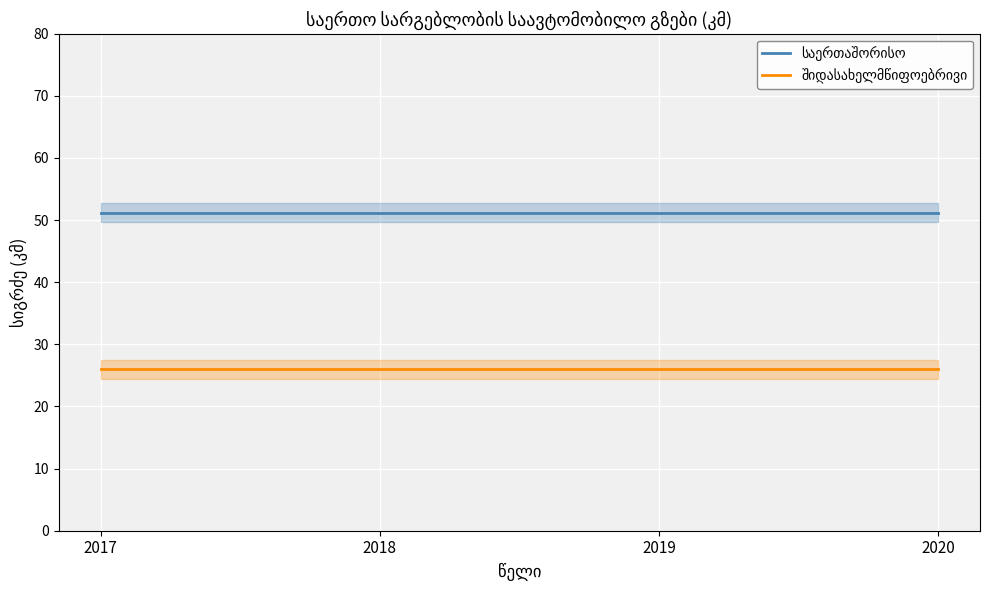

Reading left to right, extract all data points from this chart.

საერთაშორისო: 2017=51.2	2018=51.2	2019=51.2	2020=51.2
შიდასახელმწიფოებრივი: 2017=26.0	2018=26.0	2019=26.0	2020=26.0